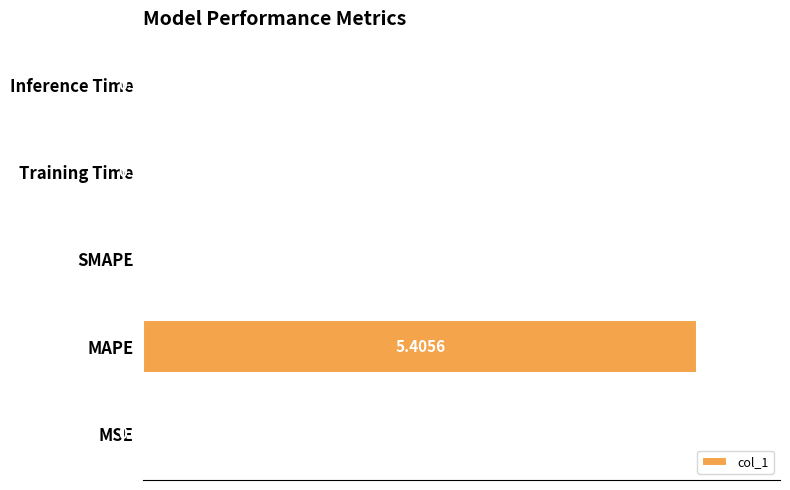

Which category has the highest value across all series?

MAPE